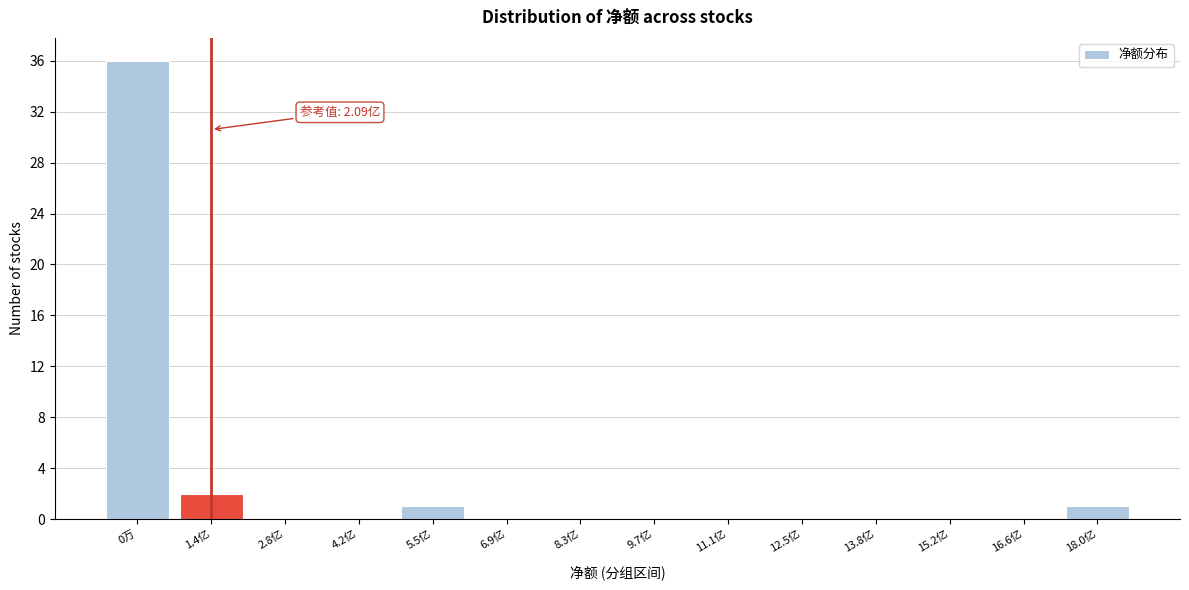

Reading left to right, extract all data points from this chart.

0万=36	1.4亿=2	2.8亿=0	4.2亿=0	5.5亿=1	6.9亿=0	8.3亿=0	9.7亿=0	11.1亿=0	12.5亿=0	13.8亿=0	15.2亿=0	16.6亿=0	18.0亿=1